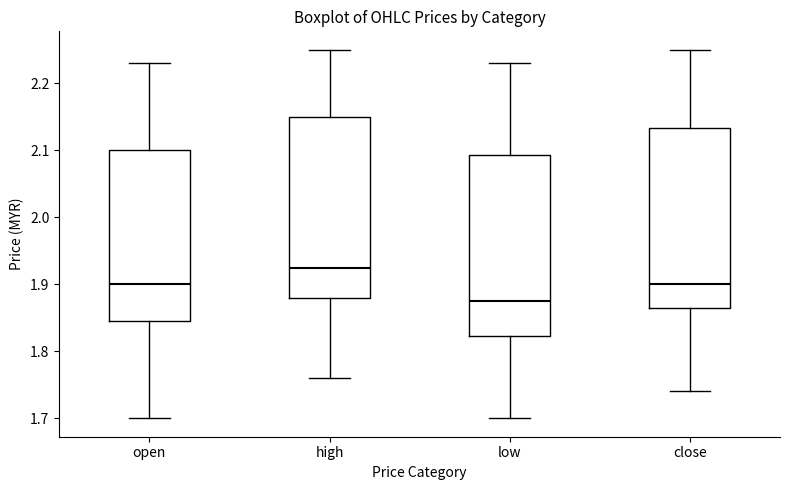

Which box's median line is the lowest?

low